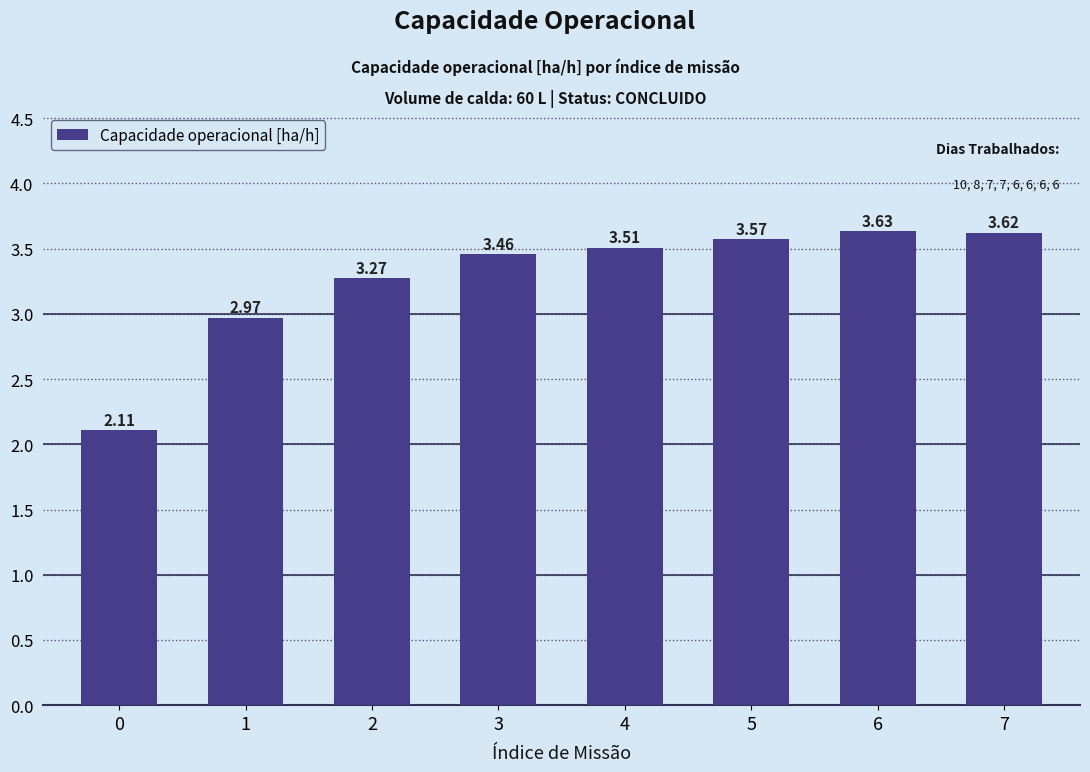

Which label corresponds to the largest value in the chart?

6